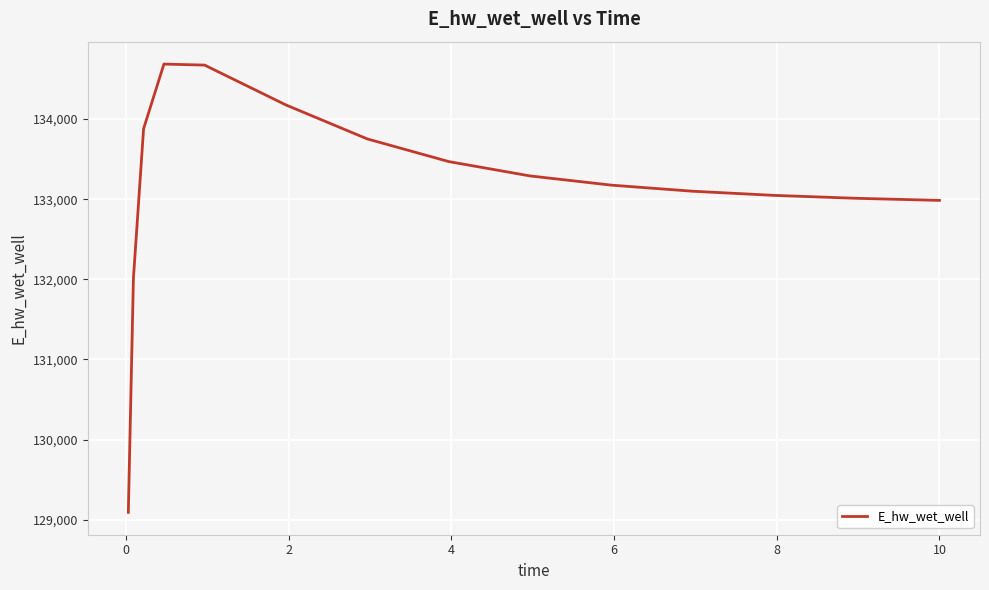

How many distinct data groups are displayed?

1